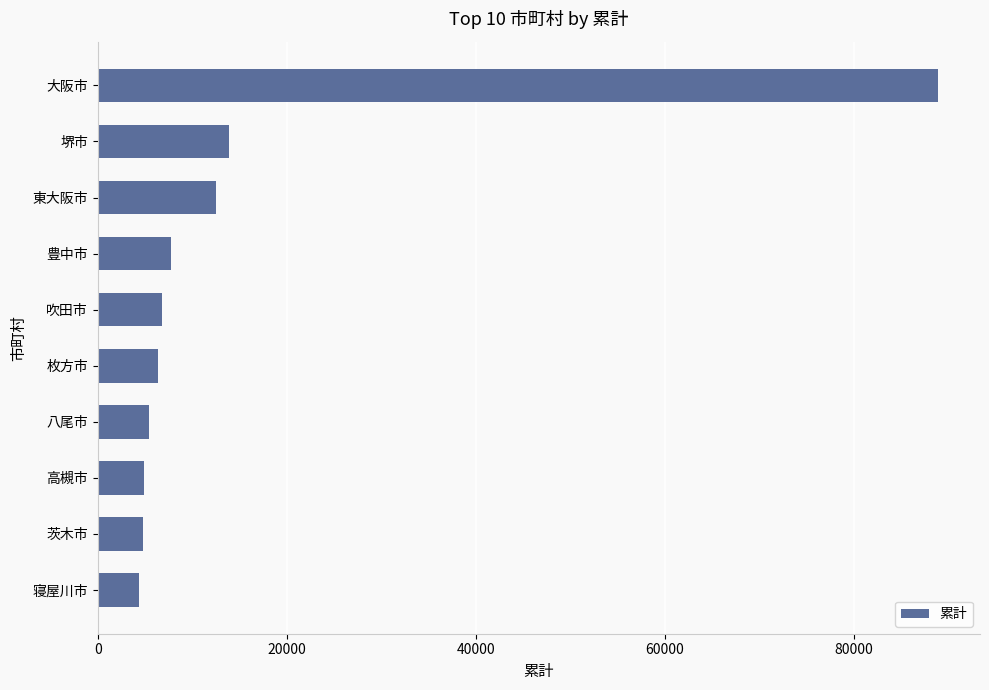

What is the change in value from 東大阪市 to 大阪市?

+76385